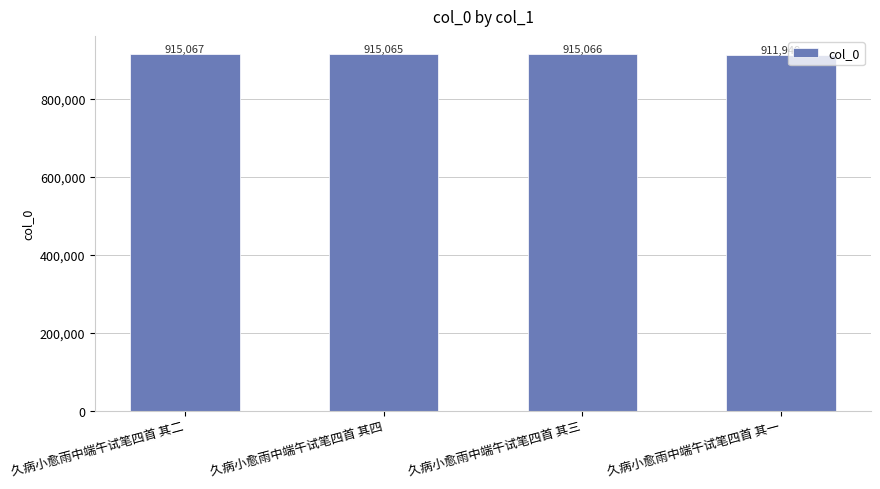

Rank the categories by value from highest to lowest.

久病小愈雨中端午试笔四首 其二, 久病小愈雨中端午试笔四首 其三, 久病小愈雨中端午试笔四首 其四, 久病小愈雨中端午试笔四首 其一